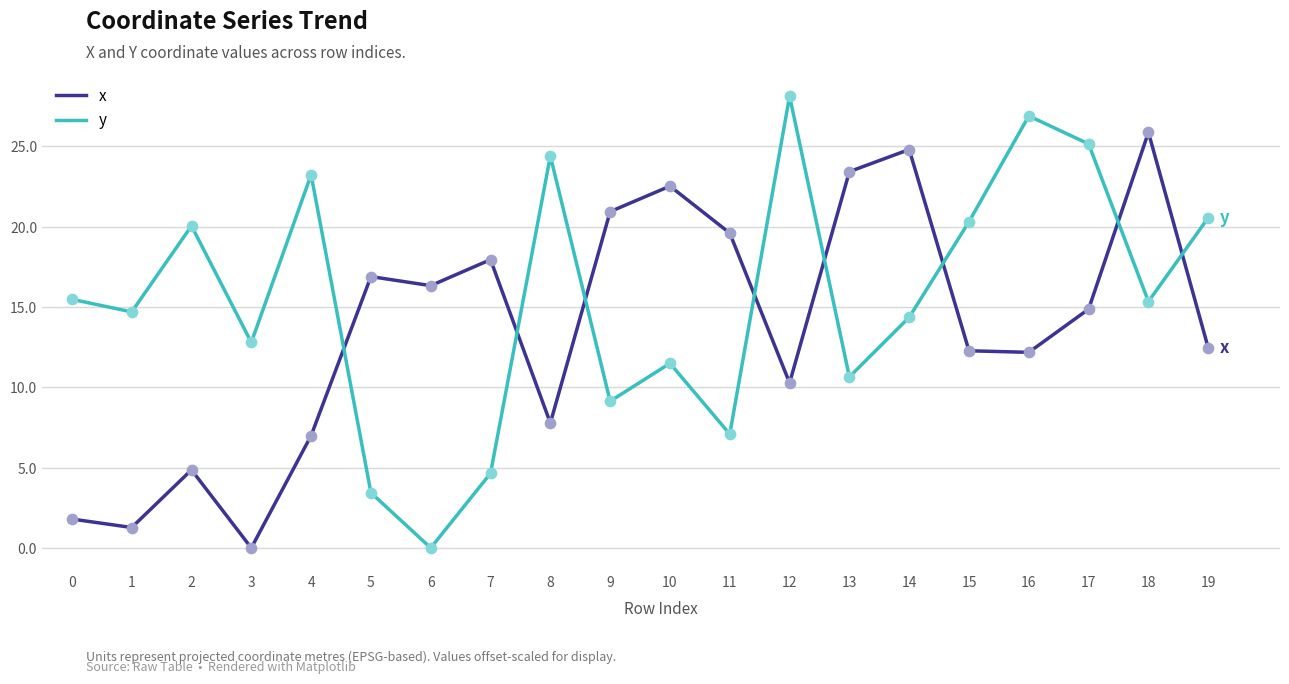

What is the total value across all series at 8?

32.2